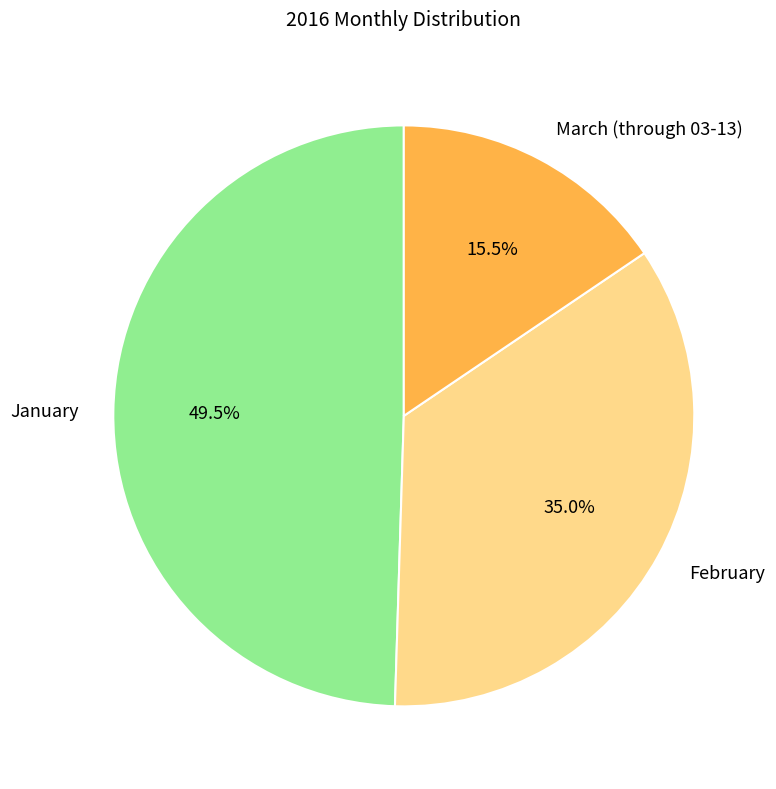

To the nearest percent, what is the combined percentage of February and March (through 03-13)?

50%